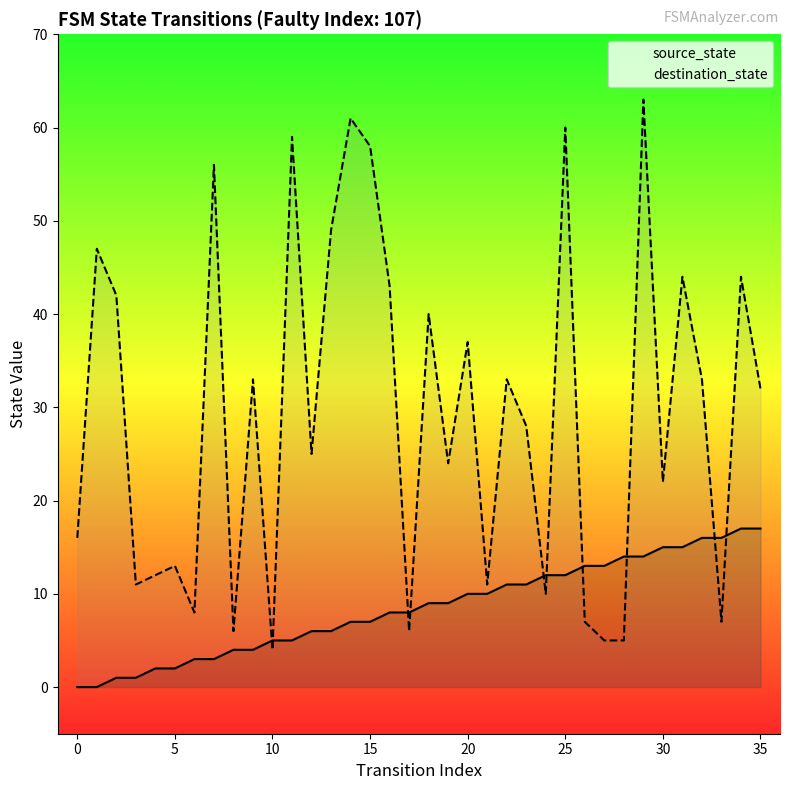

How many values in the source_state series are below 9?

18